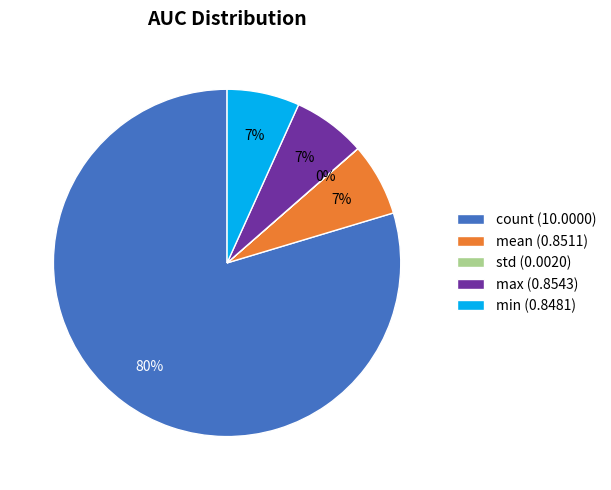

What is the largest slice in the pie chart?

count